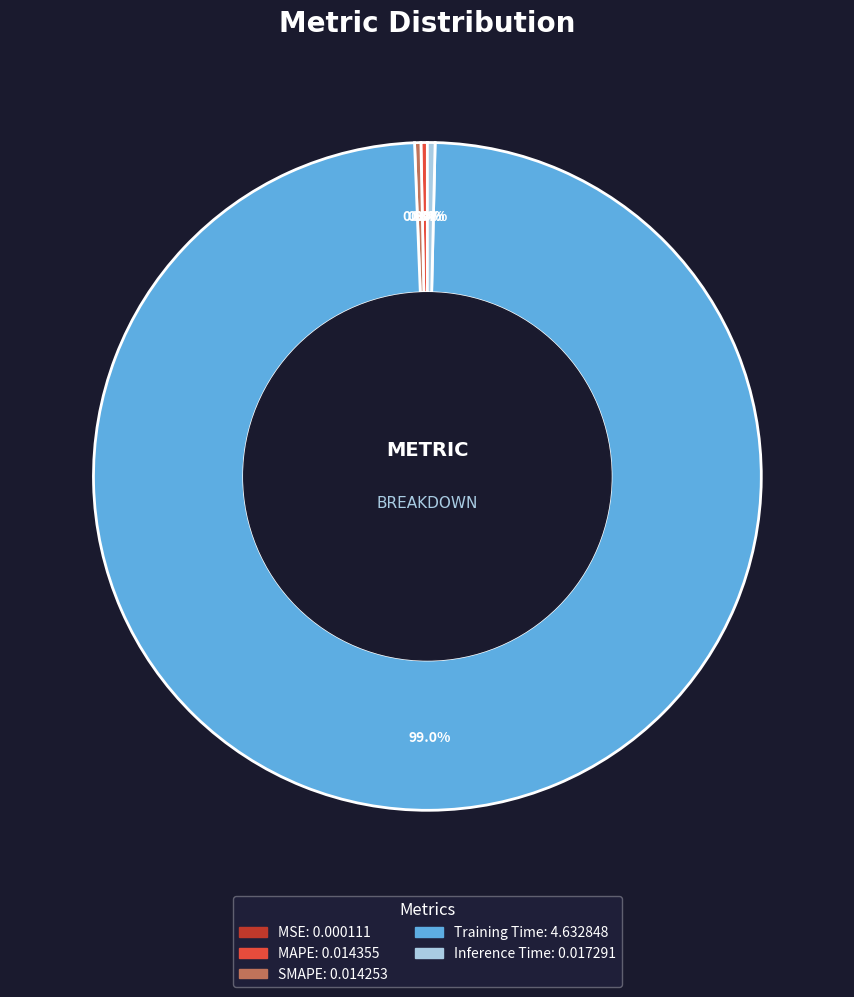

Which category accounts for the majority?

Training Time